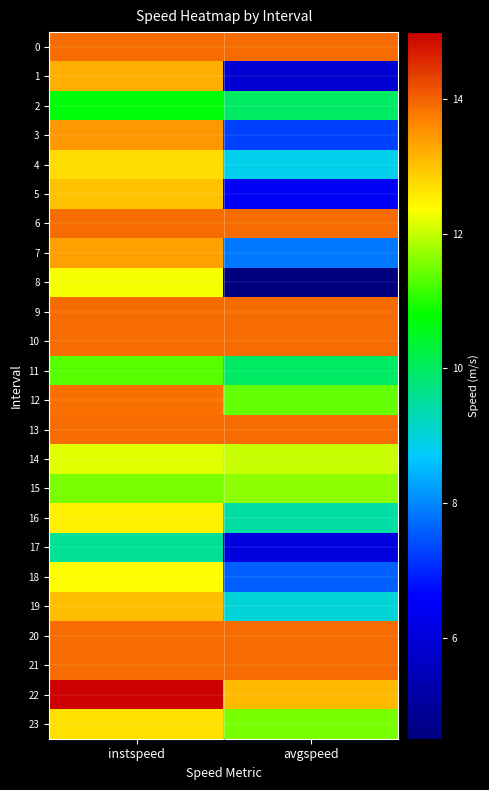

Which series changed the most between instspeed and avgspeed?

8